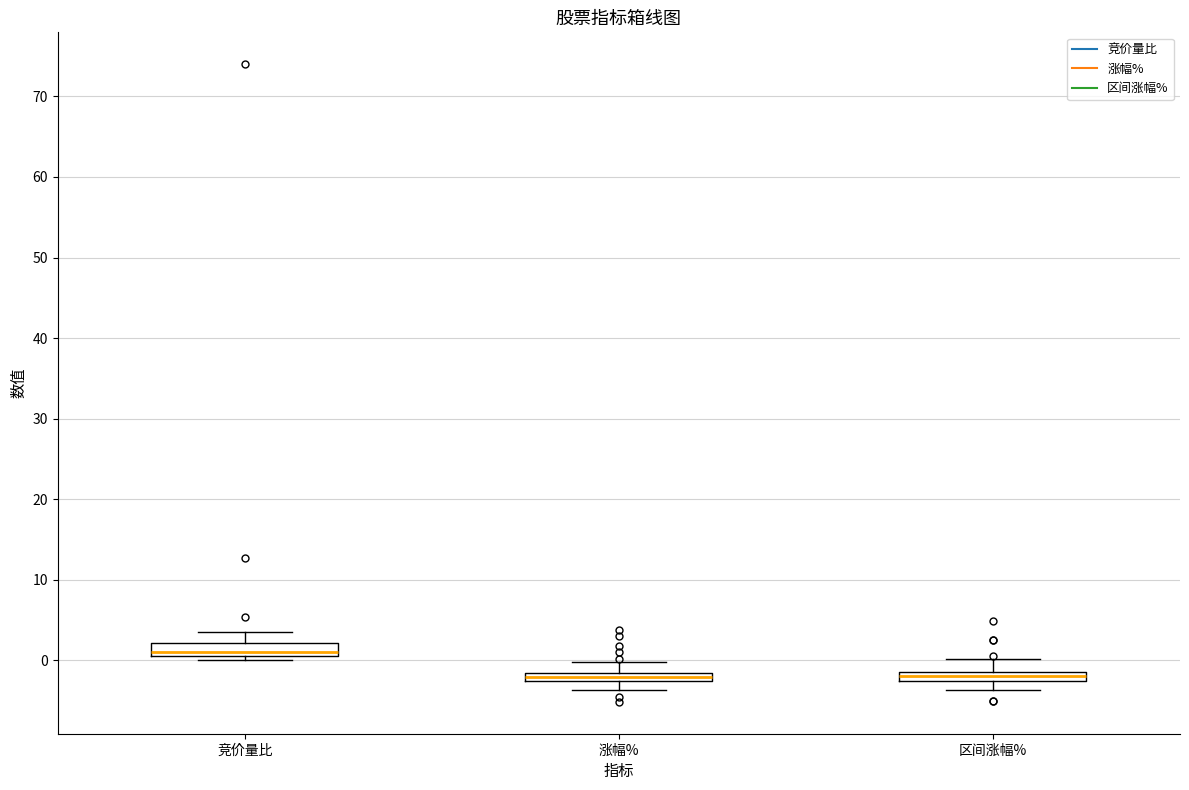

Which box has the highest median line?

竞价量比